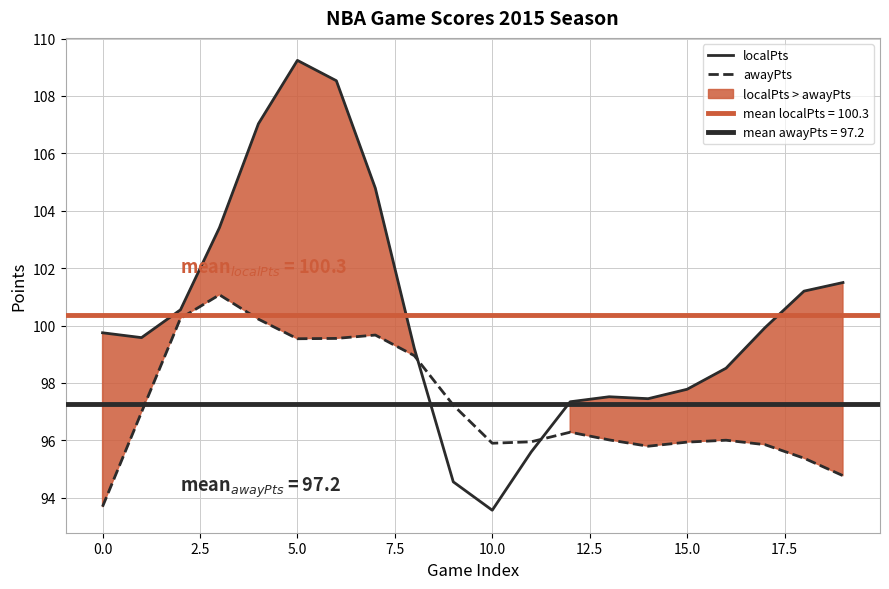

True or false: awayPts has a value of 56.6 at 17.5.

False